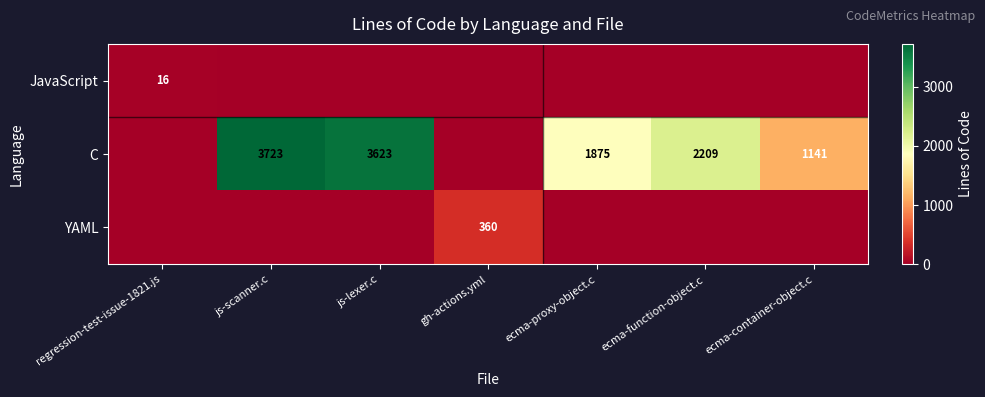

What is the sum of all YAML values?

360